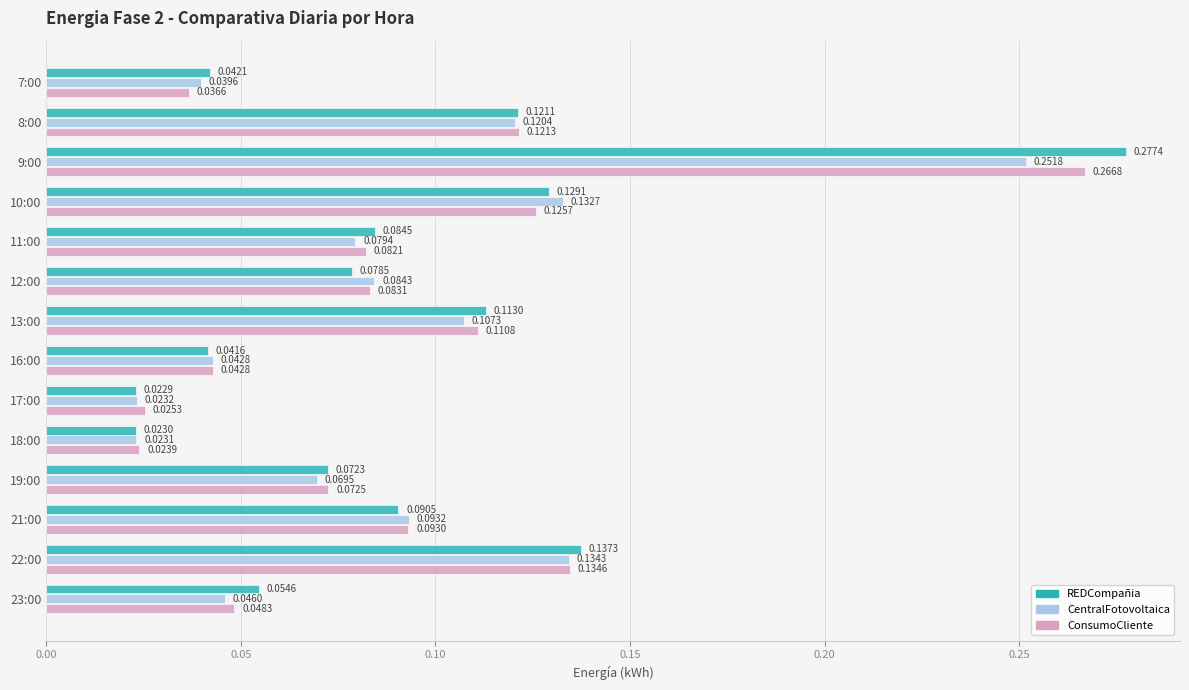

At which category is the sum across all series the highest?

9:00